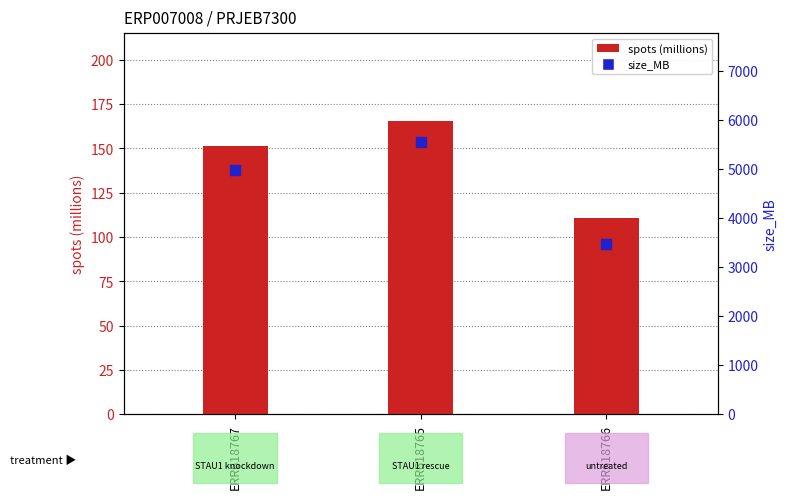

Which series contains the highest Y value?

size_MB